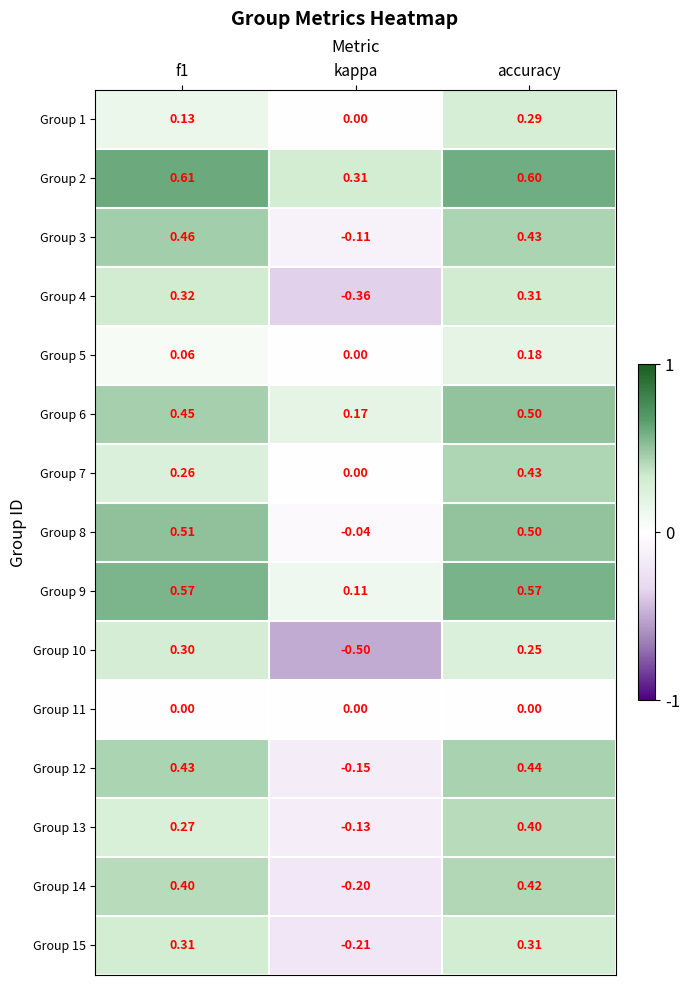

At which label is Group 8 closest to 0?

kappa